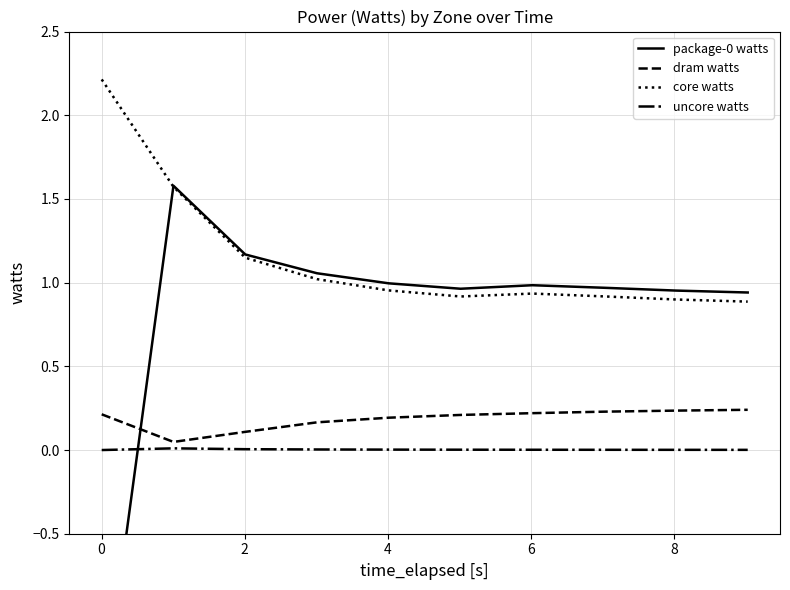

True or false: core watts and dram watts intersect in this chart.

False